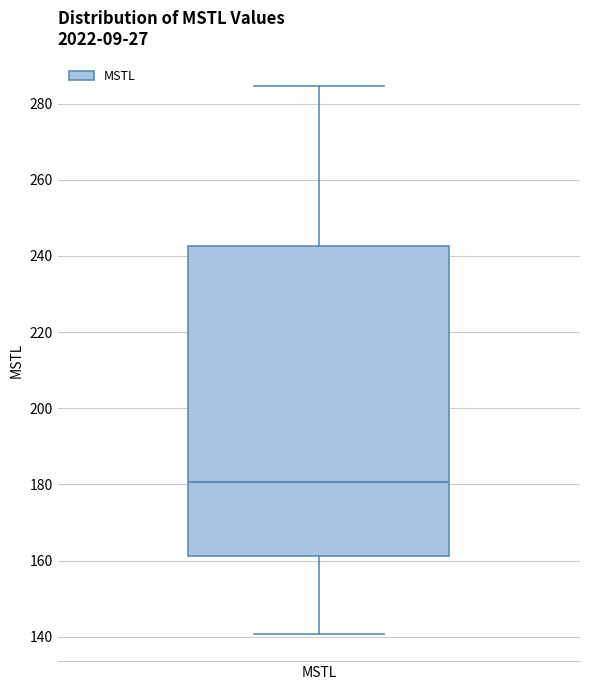

Read this box plot against the y-axis: the position of the median line, the range covered by the box, and the ends of both whiskers. The values are not printed on the chart, so give them approximately, as read against the axis.

median 180, box 162 to 242, whiskers 140 to 284